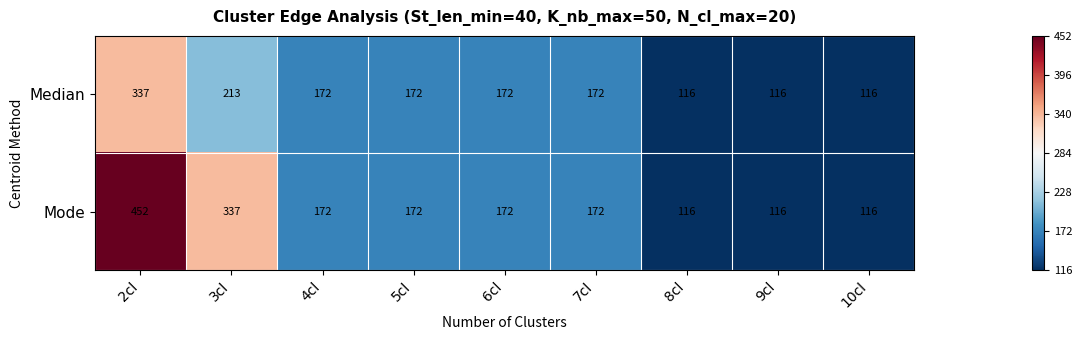

Count the Mode values in the range 116 to 172.

7